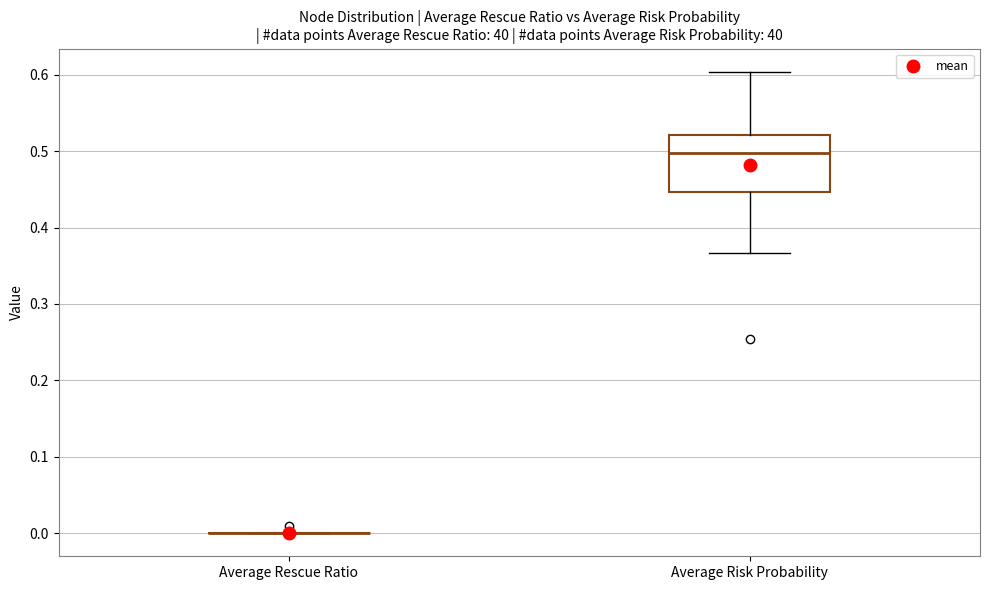

Comparing the boxes themselves (not the whiskers), which one is the tallest?

Average Risk Probability